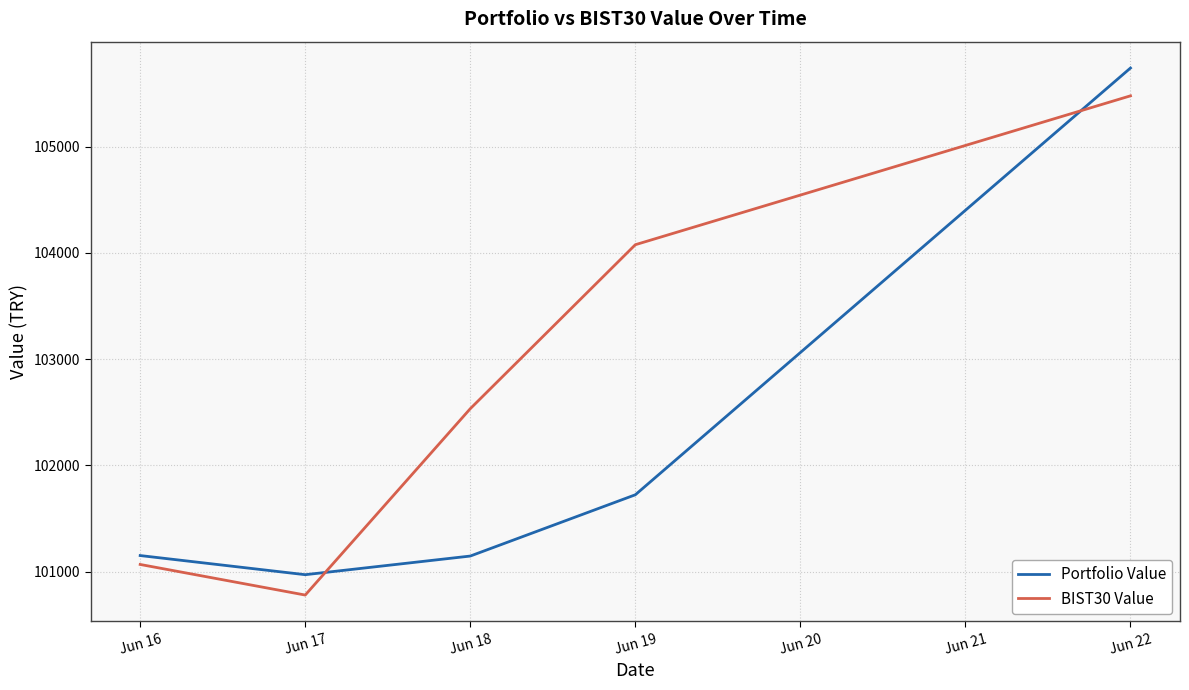

Where is Portfolio Value nearest to the value 103354?

Jun 19